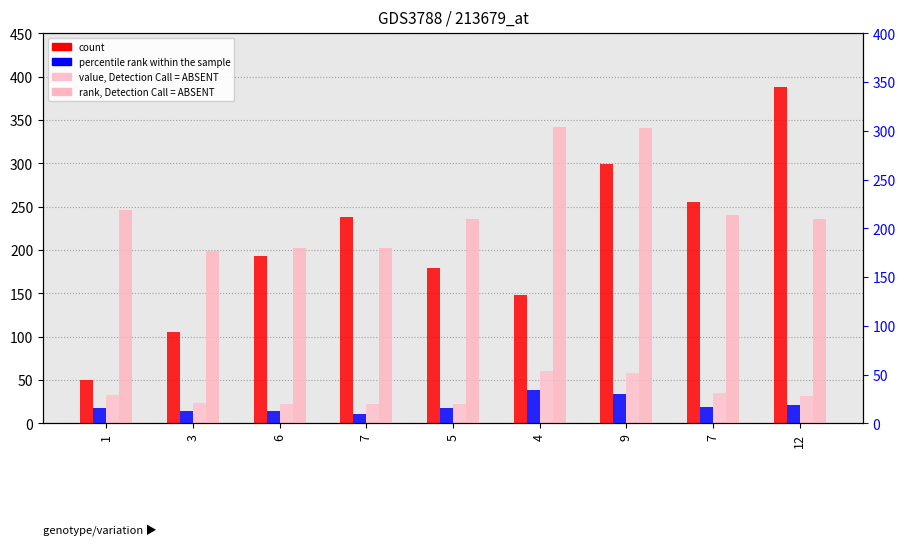

What is the label of the 4th bar from the left?

7